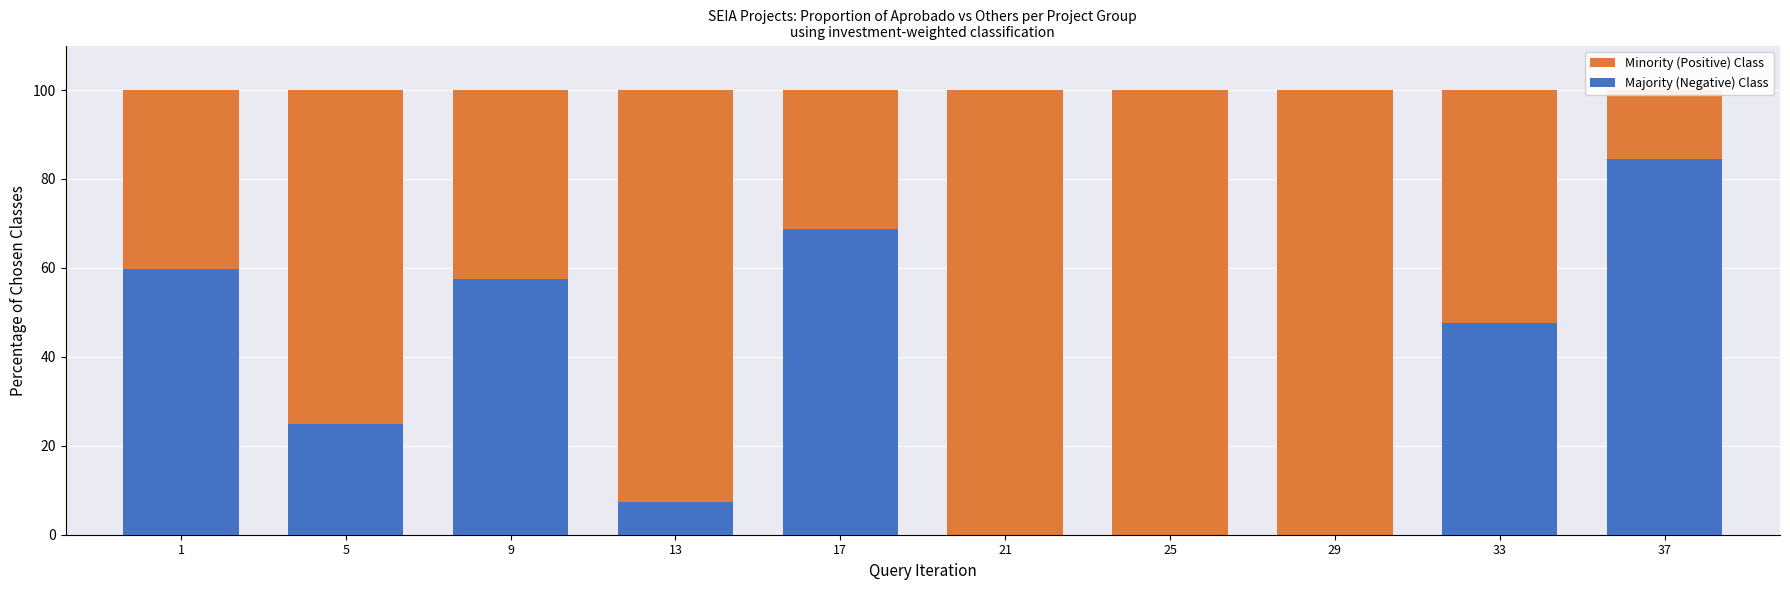

Which series has the largest range (max minus min)?

Majority (Negative) Class